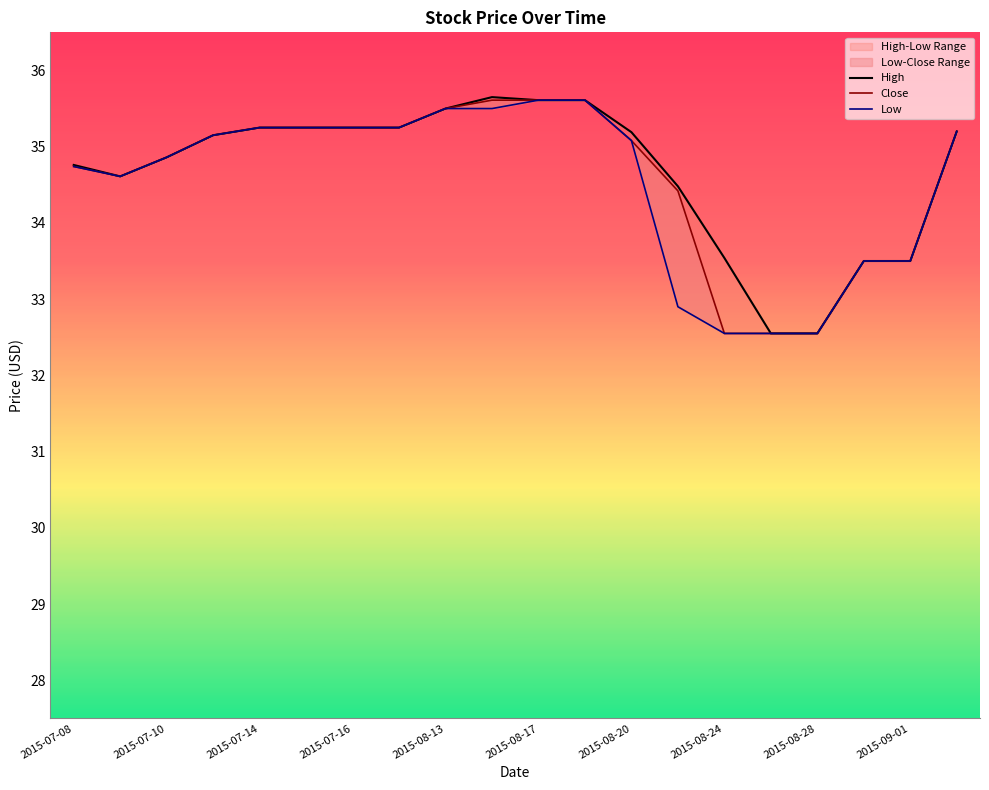

Rank the series at 2015-08-17 from highest to lowest value.

High, Close, Low